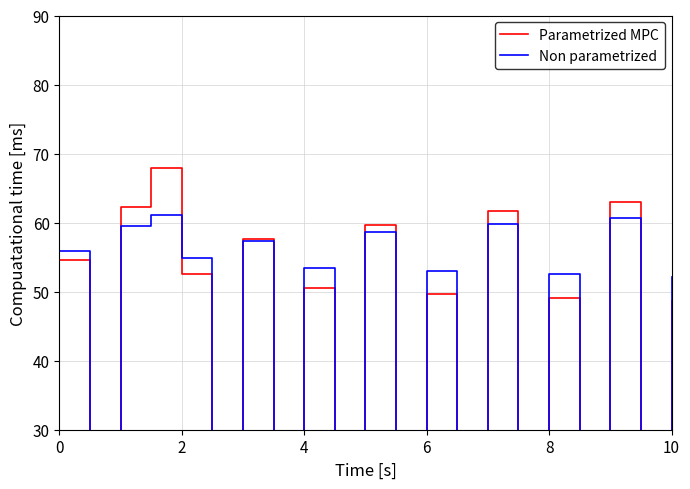

What are all the series names shown in the legend?

Parametrized MPC, Non parametrized